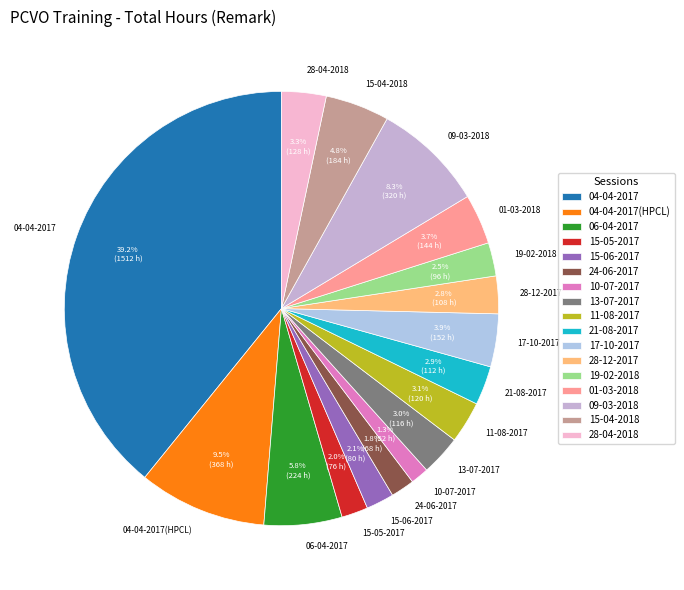

To the nearest percent, what portion does 28-04-2018 represent?

3%